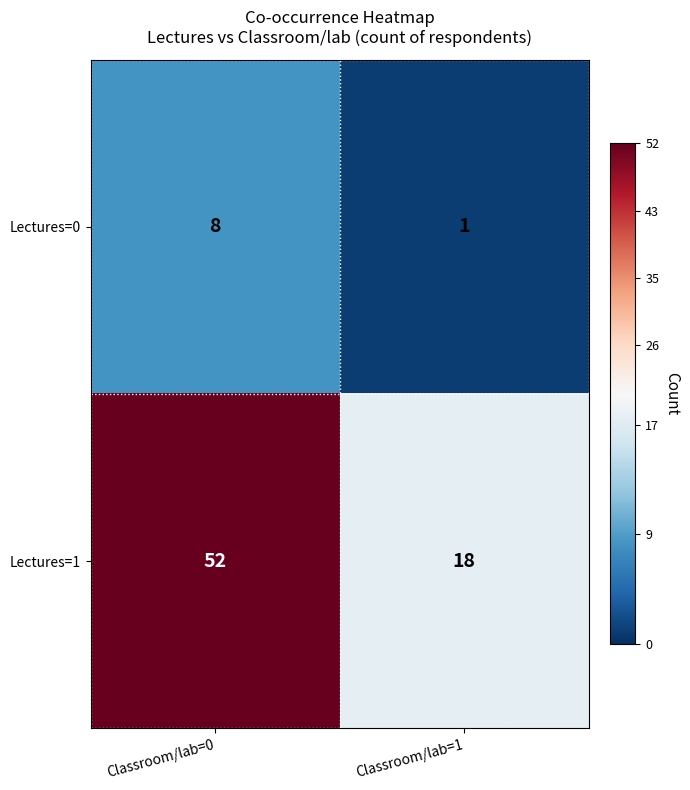

At how many categories does at least one series exceed 43?

1